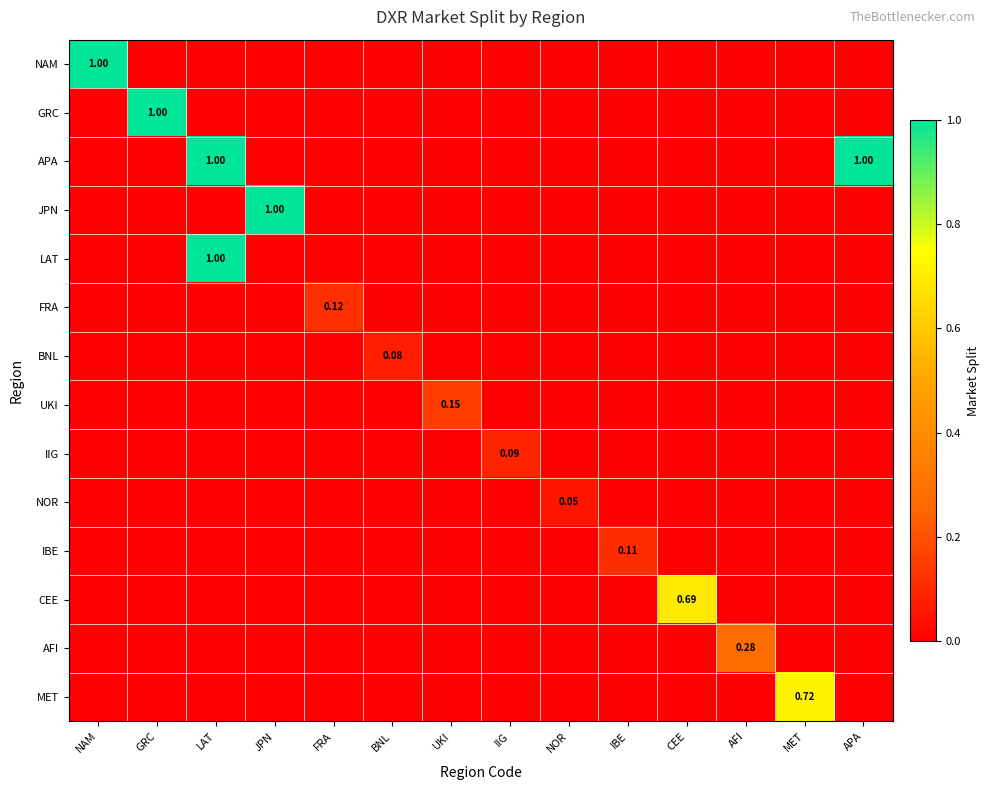

Is it true that UKI equals 0.0 at FRA?

True